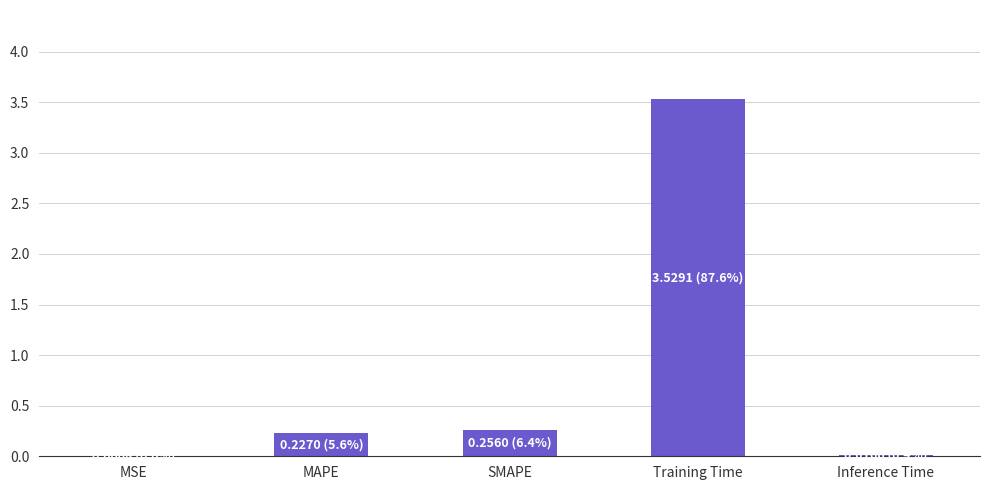

What is the maximum value shown in the chart?

3.5